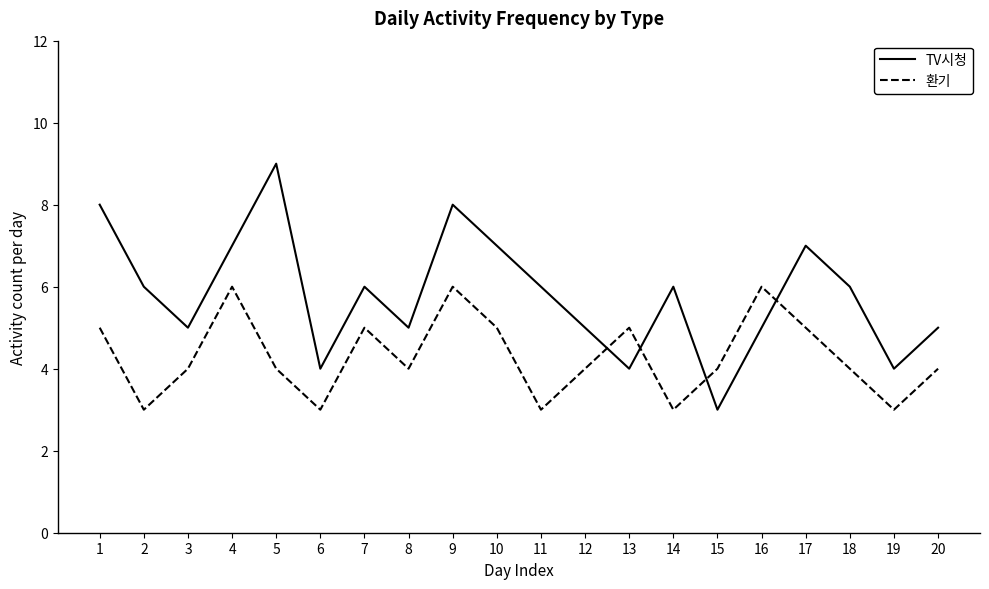

The 환기 series shows 3 at 2. True or false?

True